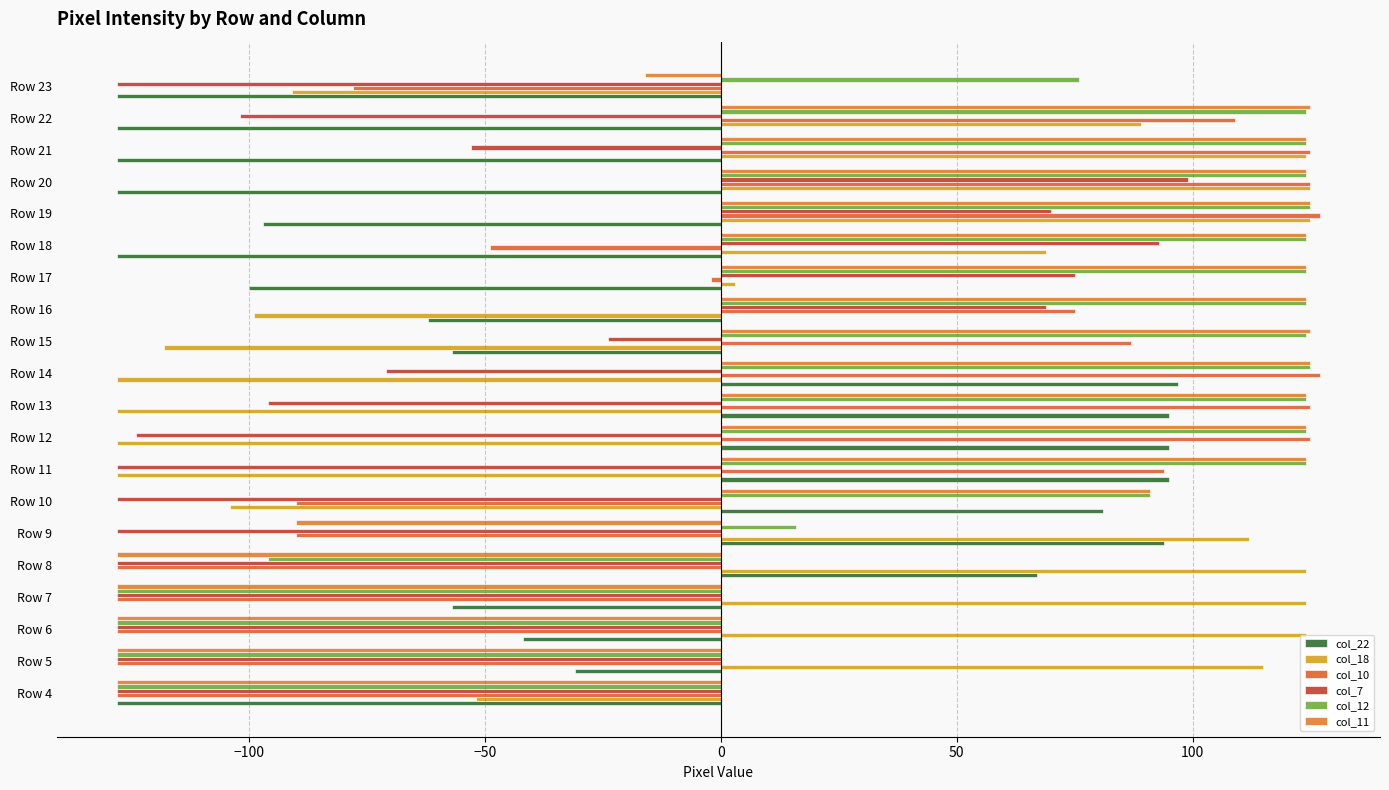

How many series are shown in this chart?

6